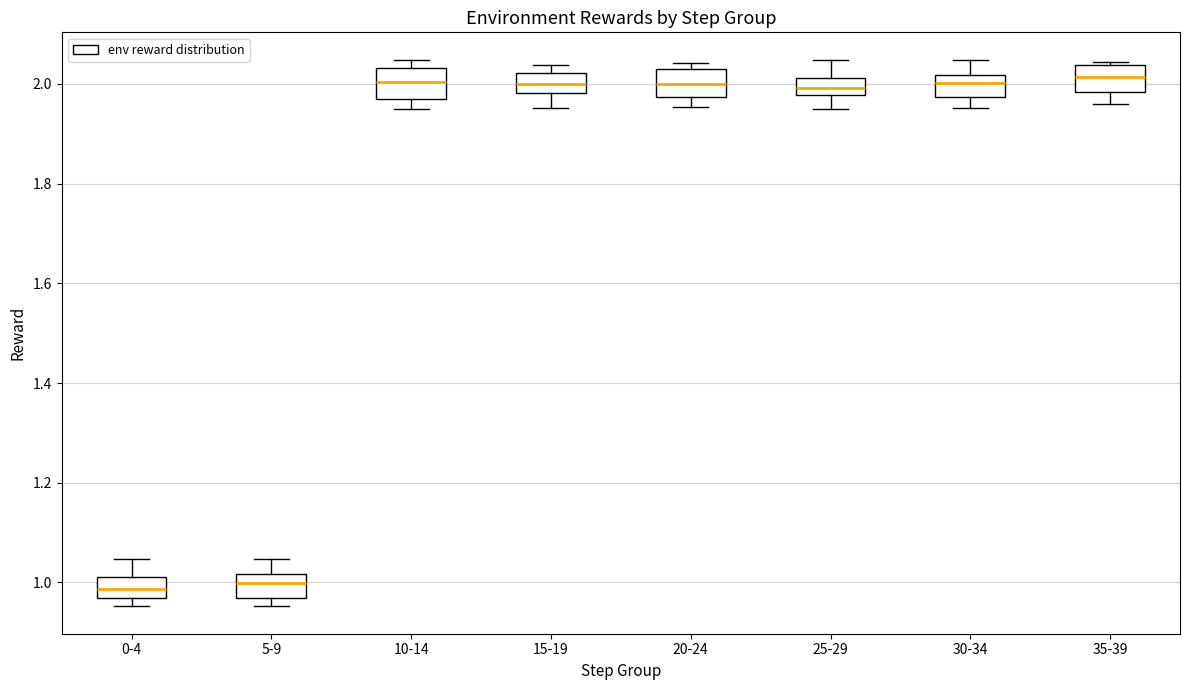

Reading left to right, read every box against the y-axis: the position of its median line, the range the box covers, and the ends of its whiskers. The values are not printed on the chart, so give them approximately, as read against the axis.

0-4: median 0.98, box 0.96 to 1.02, whiskers 0.96 (just below the box's lower edge) to 1.04
5-9: median 1.00, box 0.96 to 1.02, whiskers 0.96 (just below the box's lower edge) to 1.04
10-14: median 2.00, box 1.96 to 2.04, whiskers 1.96 (just below the box's lower edge) to 2.04 (just above the box's upper edge)
15-19: median 2.00, box 1.98 to 2.02, whiskers 1.96 to 2.04
20-24: median 2.00, box 1.98 to 2.04, whiskers 1.96 to 2.04 (just above the box's upper edge)
25-29: median 2.00, box 1.98 to 2.02, whiskers 1.96 to 2.04
30-34: median 2.00, box 1.98 to 2.02, whiskers 1.96 to 2.04
35-39: median 2.02, box 1.98 to 2.04, whiskers 1.96 to 2.04